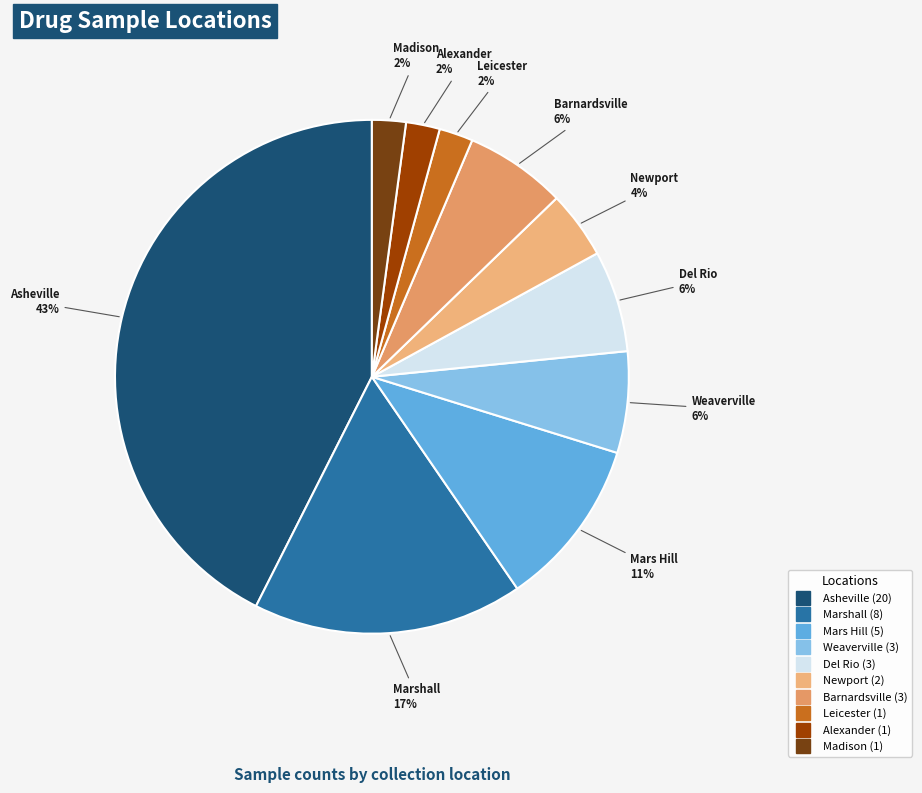

To the nearest percent, what portion does Mars Hill represent?

11%